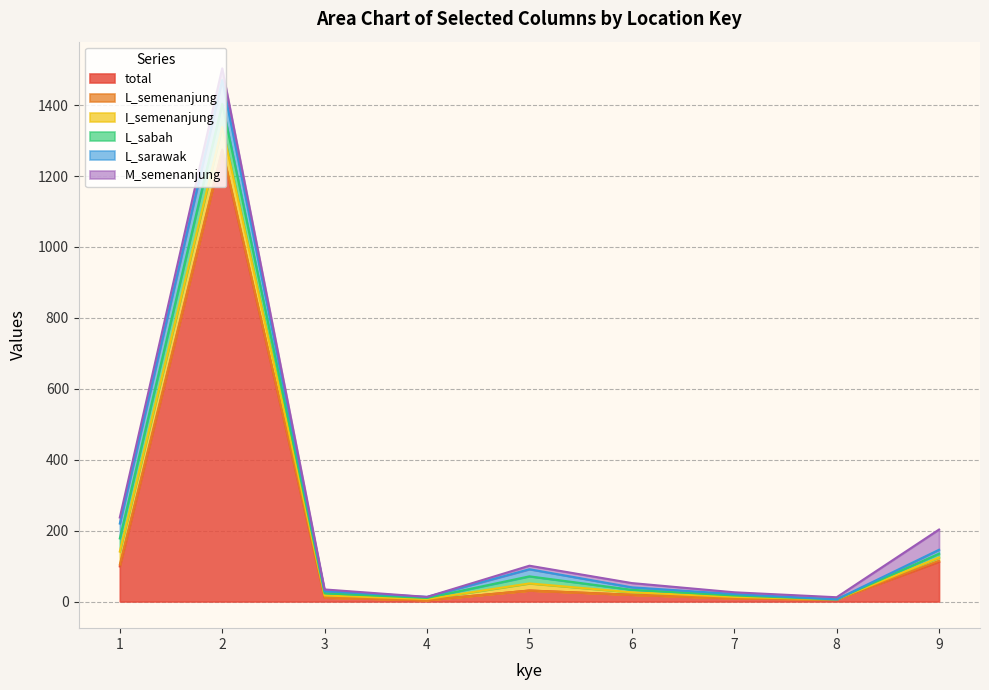

How many positive values does the M_semenanjung series have?

8